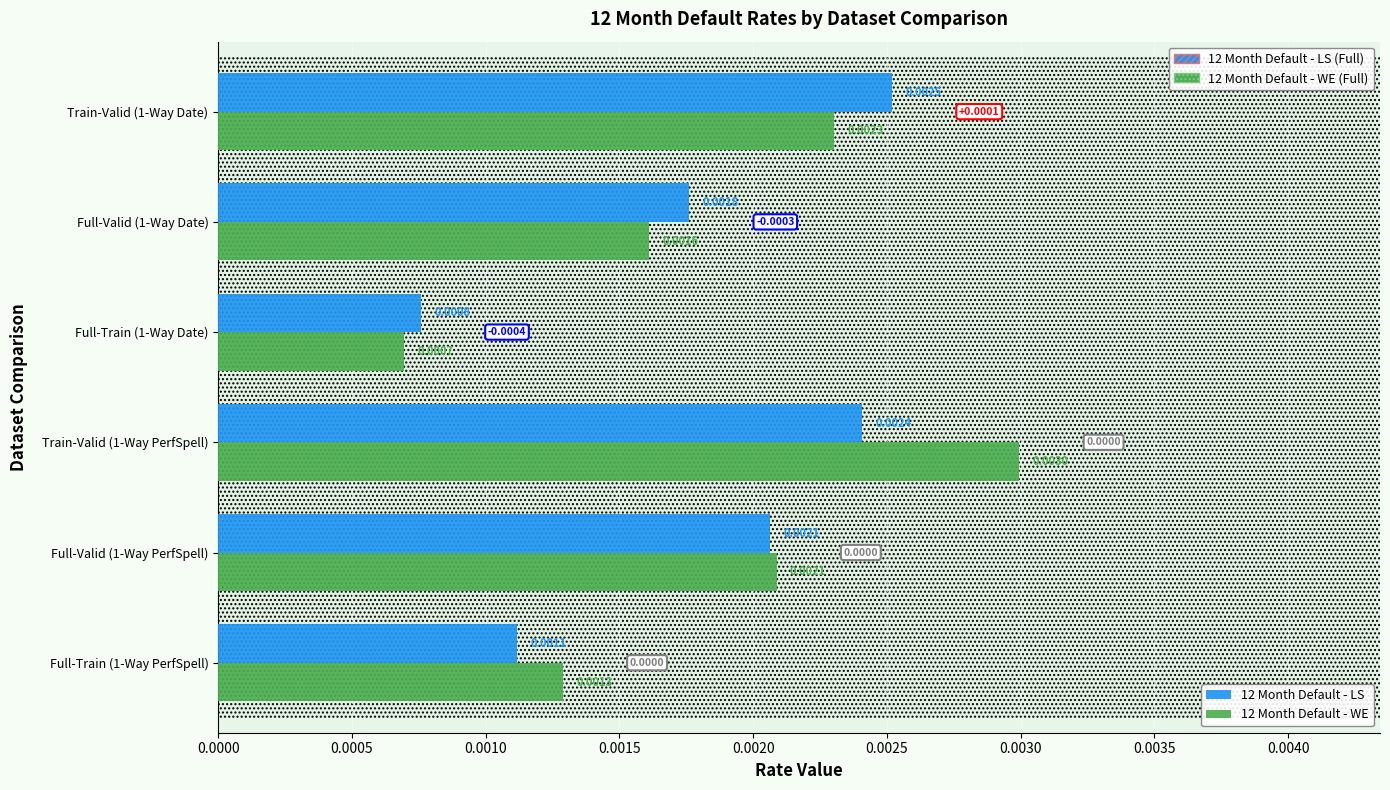

At which category is the sum across all series the highest?

Train-Valid (1-Way PerfSpell)